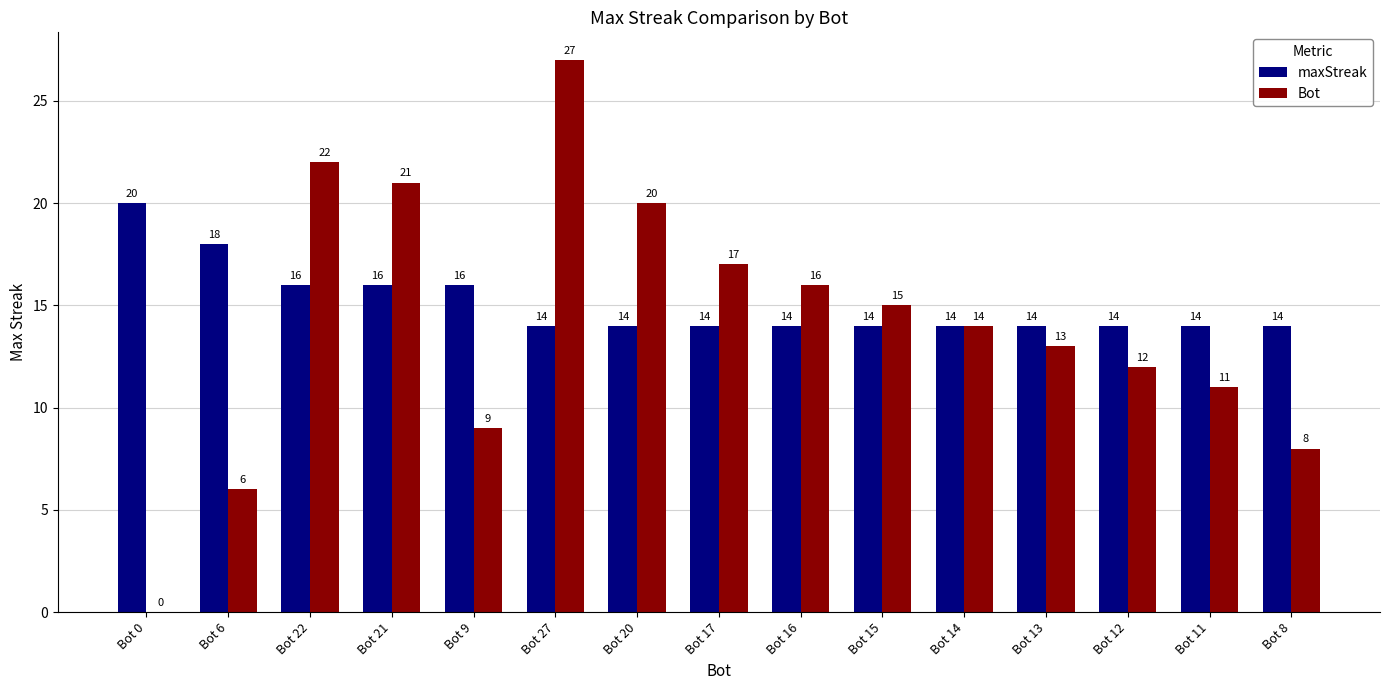

How many values in Bot are above zero?

14